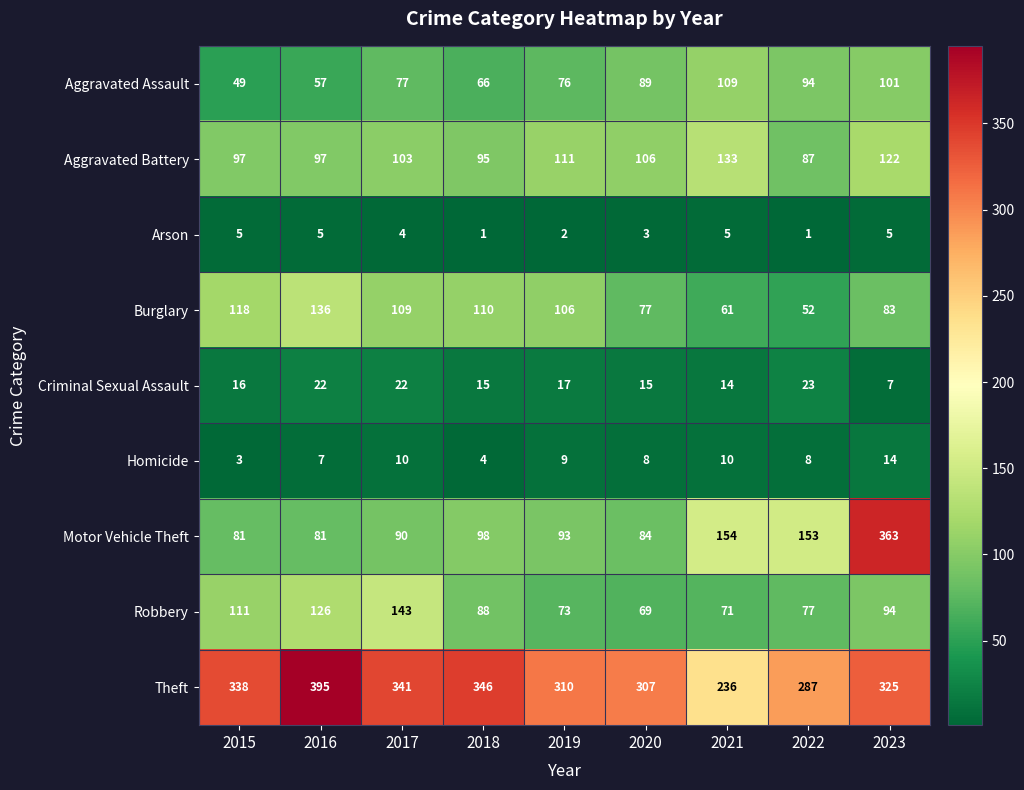

Which series has the largest total across all categories?

Theft